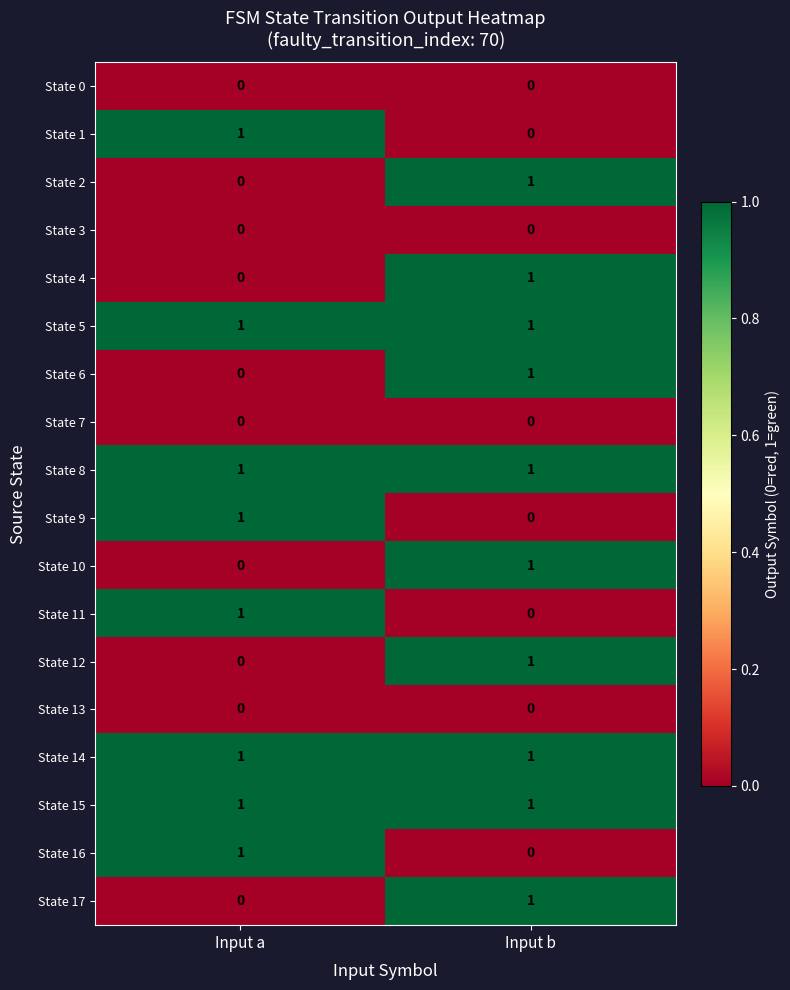

At which category is the sum across all series the highest?

Input b